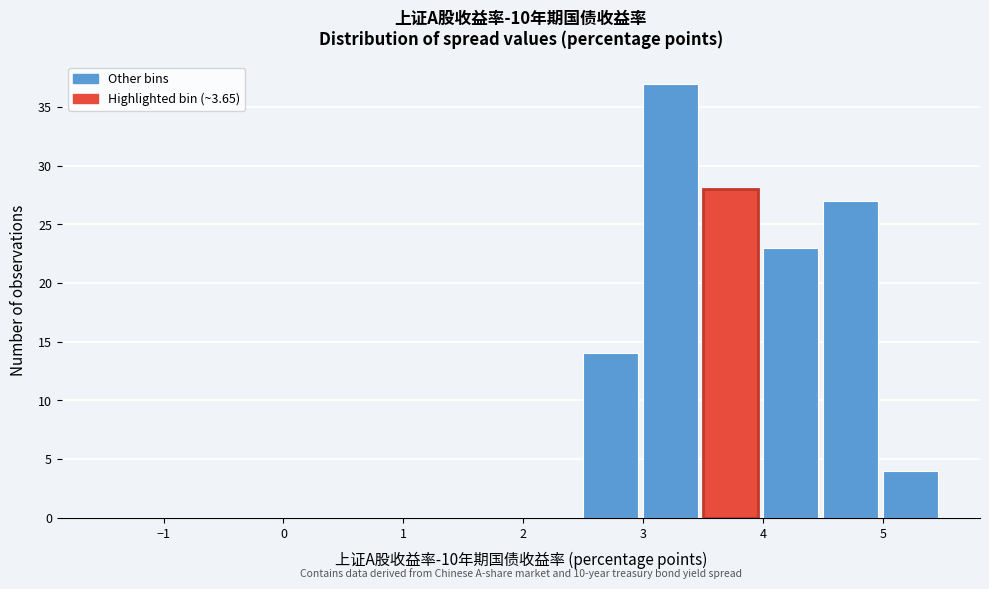

Which range on the x-axis has the tallest bar?

3.0 to 3.5